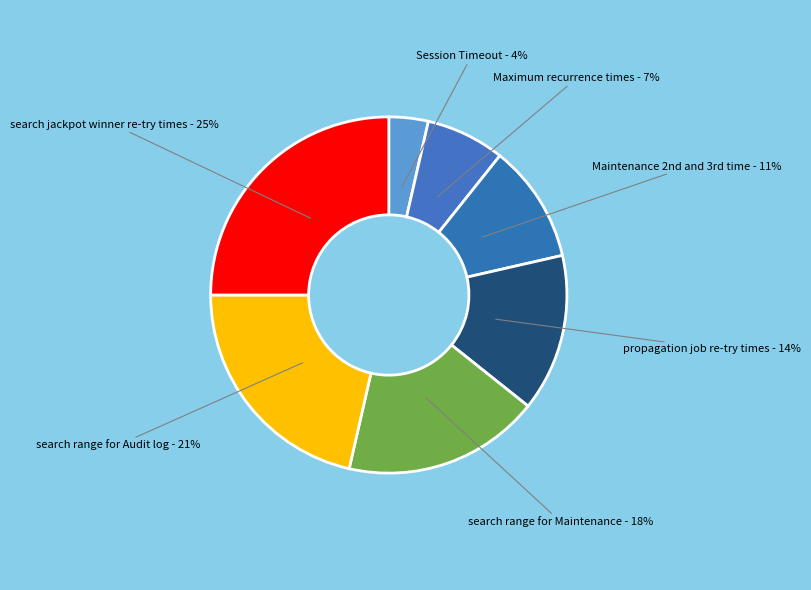

Rank the categories by value from lowest to highest.

Session Timeout, Maximum recurrence times, Maintenance 2nd and 3rd time, propagation job re-try times, search range for Maintenance, search range for Audit log, search jackpot winner re-try times